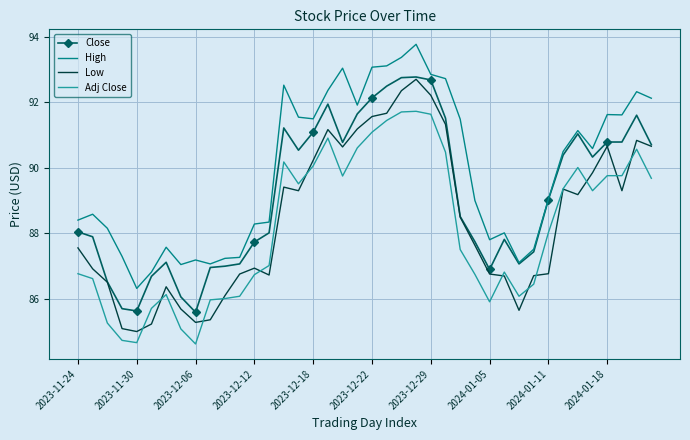

What is the minimum value shown in the chart?

84.6